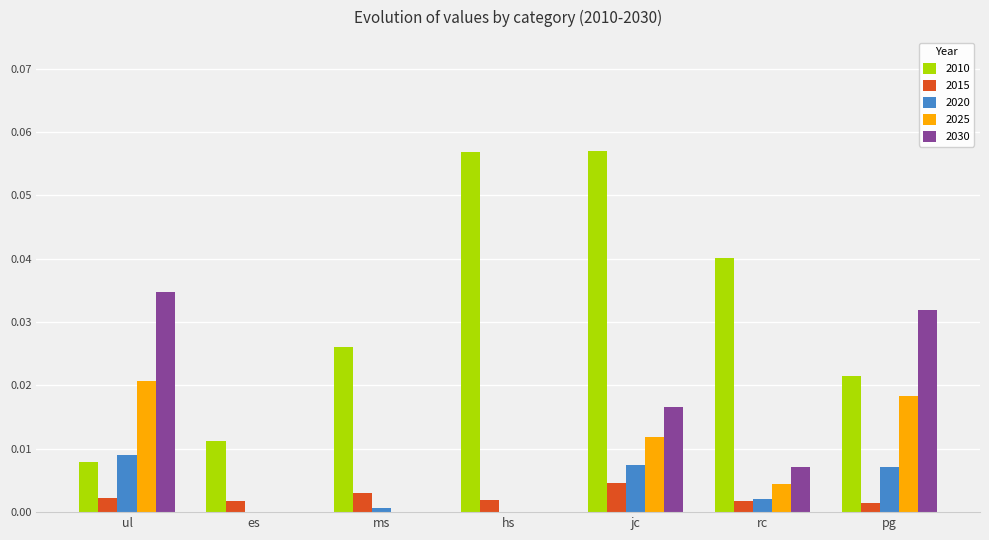

At which label does 2025 reach its peak?

ul